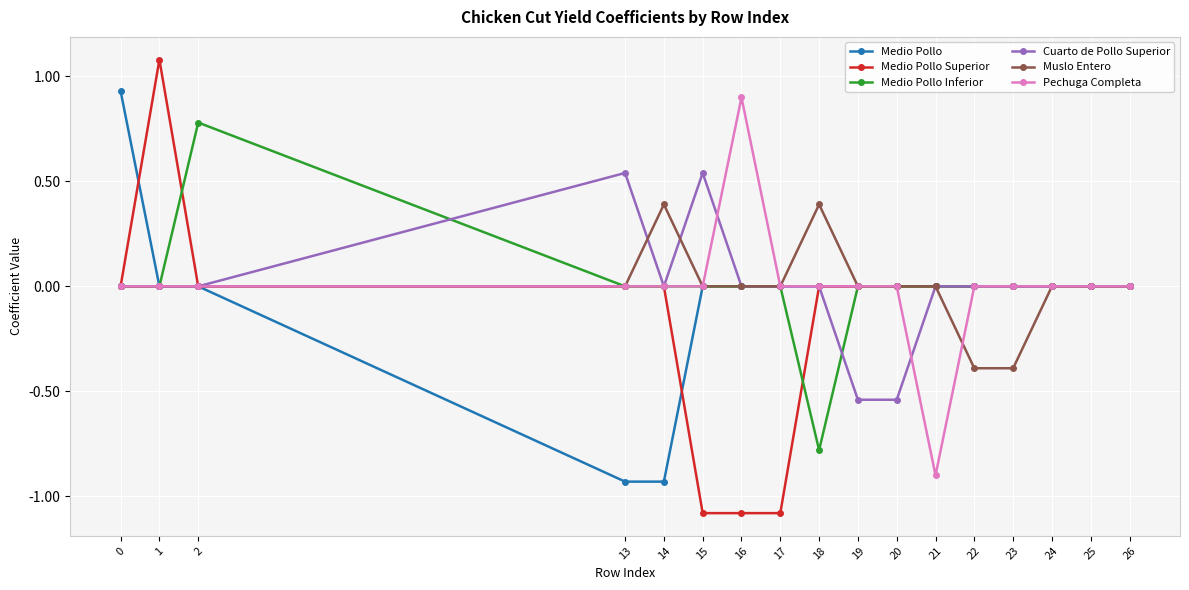

How many lines are shown in the chart?

6